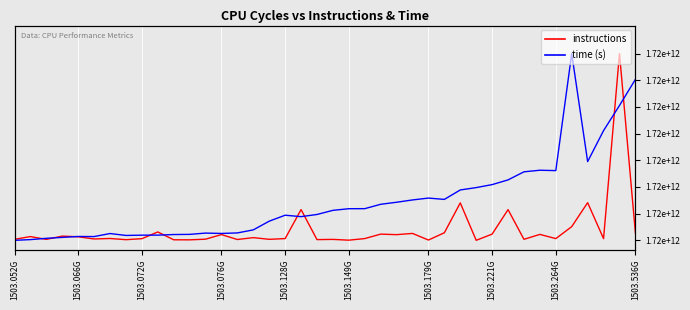

List the series in order of their overall mean, lowest first.

instructions, time (s)